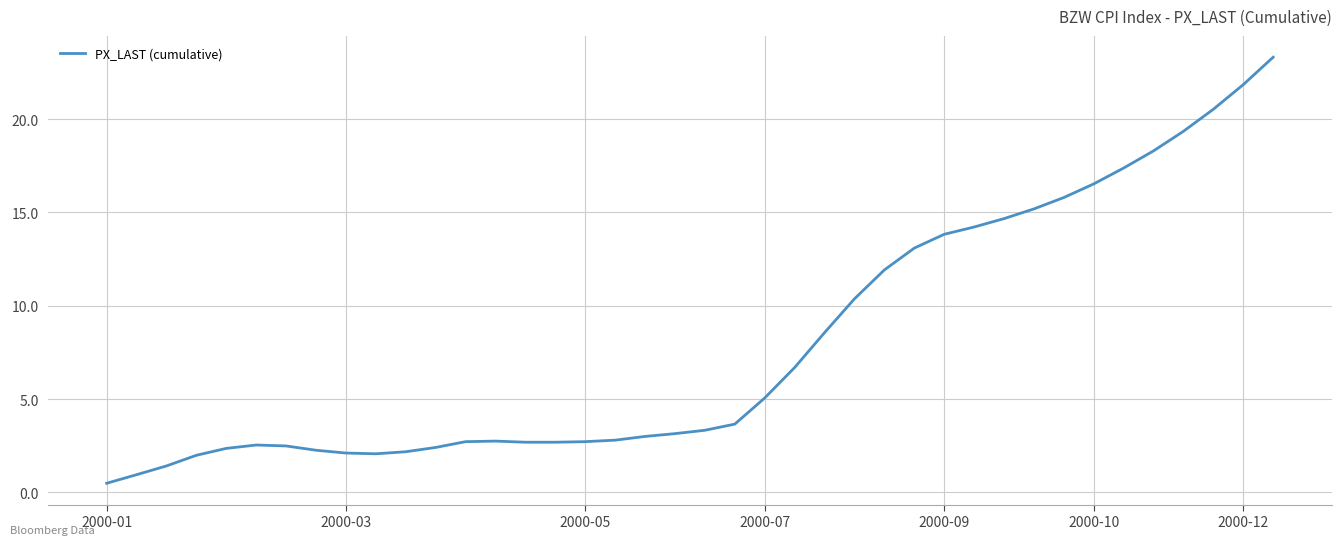

What is the difference between the maximum and minimum values?

22.8